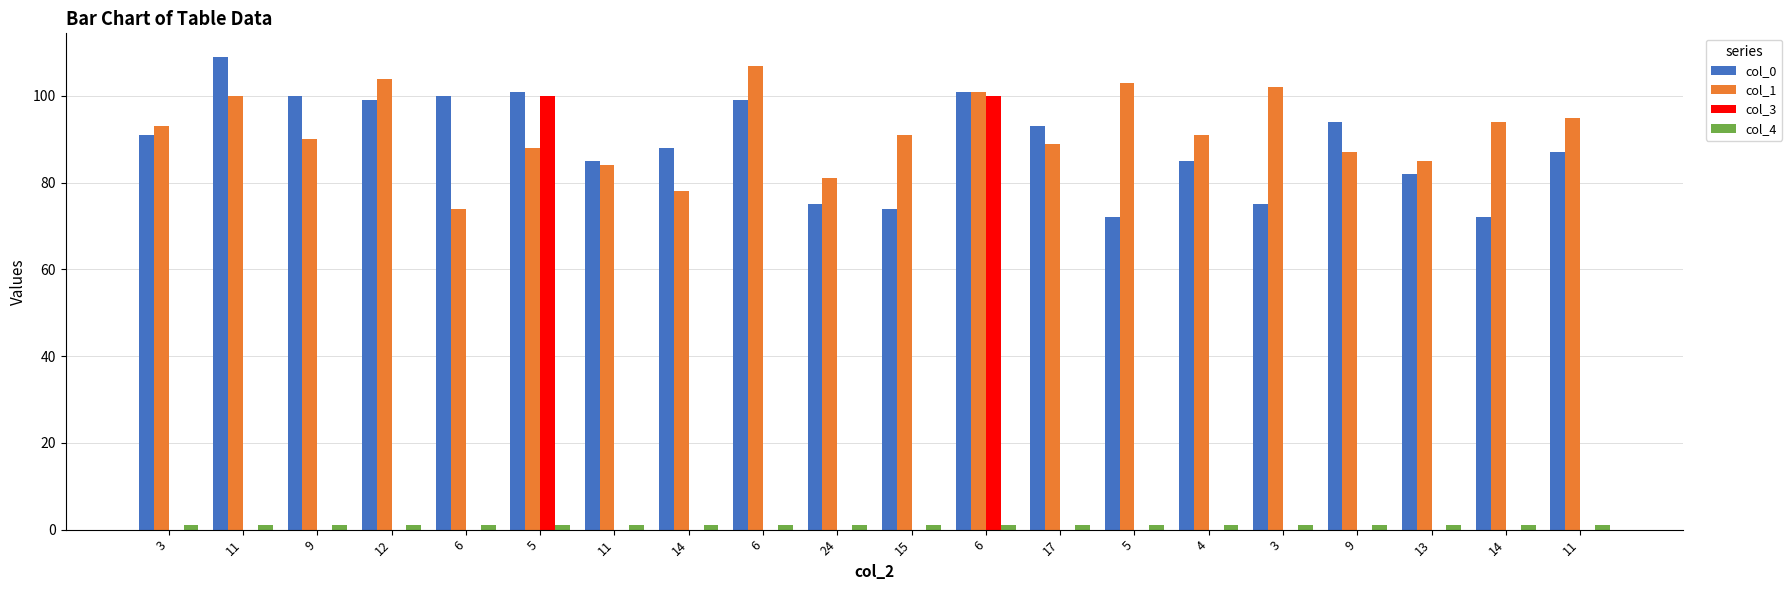

How many groups of bars are there?

20